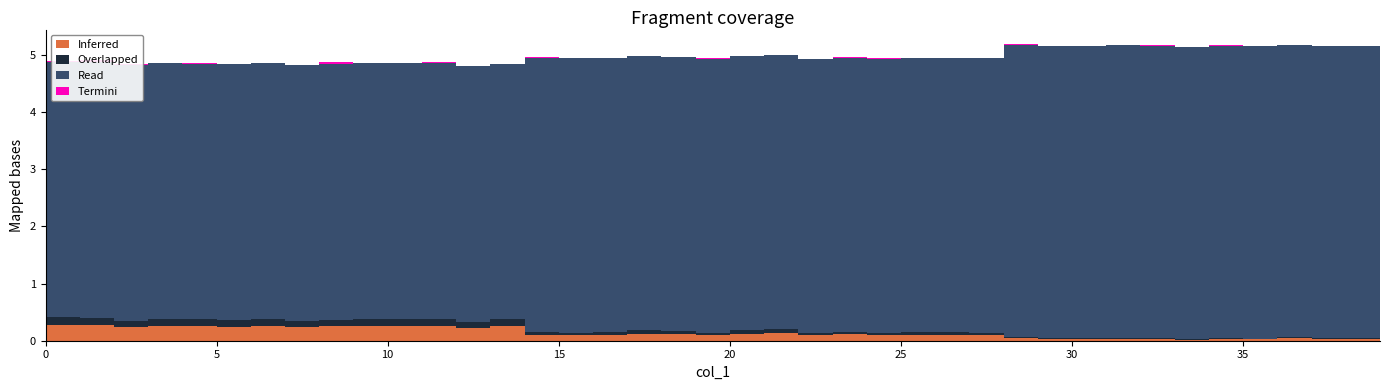

Reading left to right, list all the values displayed in this chart.

Inferred: 0=0.3	1=0.3	2=0.2	3=0.3	4=0.3	5=0.2	6=0.3	7=0.2	8=0.3	9=0.3	10=0.3	11=0.3	12=0.2	13=0.2	14=0.1	15=0.1	16=0.1	17=0.1	18=0.1	19=0.1	20=0.1	21=0.1	22=0.1	23=0.1	24=0.1	25=0.1	26=0.1	27=0.1	28=0.0	29=0.0	30=0.0	31=0.0	32=0.0	33=0.0	34=0.0	35=0.0	36=0.0	37=0.0	38=0.0	39=0.0
Overlapped: 0=0.1	1=0.1	2=0.1	3=0.1	4=0.1	5=0.1	6=0.1	7=0.1	8=0.1	9=0.1	10=0.1	11=0.1	12=0.1	13=0.1	14=0.0	15=0.0	16=0.0	17=0.1	18=0.1	19=0.0	20=0.1	21=0.1	22=0.0	23=0.0	24=0.0	25=0.0	26=0.1	27=0.0	28=0.0	29=0.0	30=0.0	31=0.0	32=0.0	33=0.0	34=0.0	35=0.0	36=0.0	37=0.0	38=0.0	39=0.0
Read: 0=4.5	1=4.5	2=4.5	3=4.5	4=4.5	5=4.5	6=4.5	7=4.5	8=4.5	9=4.5	10=4.5	11=4.5	12=4.5	13=4.5	14=4.8	15=4.8	16=4.8	17=4.8	18=4.8	19=4.8	20=4.8	21=4.8	22=4.8	23=4.8	24=4.8	25=4.8	26=4.8	27=4.8	28=5.1	29=5.1	30=5.1	31=5.1	32=5.1	33=5.1	34=5.1	35=5.1	36=5.1	37=5.1	38=5.1	39=5.1
Termini: 0=0.0	1=0.0	2=0.0	3=0.0	4=0.0	5=0.0	6=0.0	7=0.0	8=0.0	9=0.0	10=0.0	11=0.0	12=0.0	13=0.0	14=0.0	15=0.0	16=0.0	17=0.0	18=0.0	19=0.0	20=0.0	21=0.0	22=0.0	23=0.0	24=0.0	25=0.0	26=0.0	27=0.0	28=0.0	29=0.0	30=0.0	31=0.0	32=0.0	33=0.0	34=0.0	35=0.0	36=0.0	37=0.0	38=0.0	39=0.0